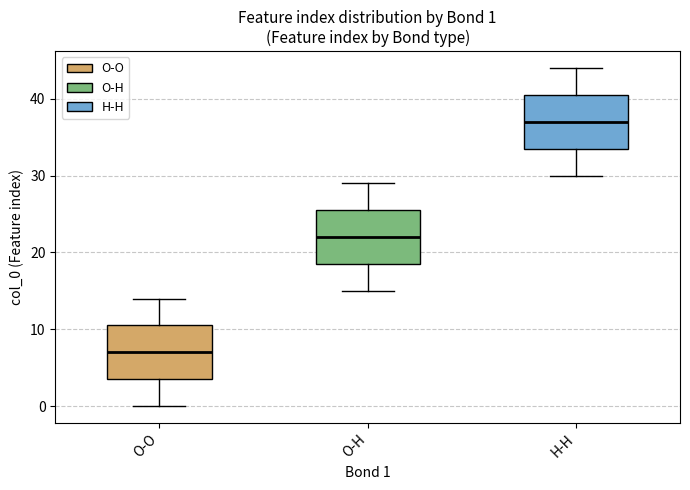

Which box's median line is the highest?

H-H